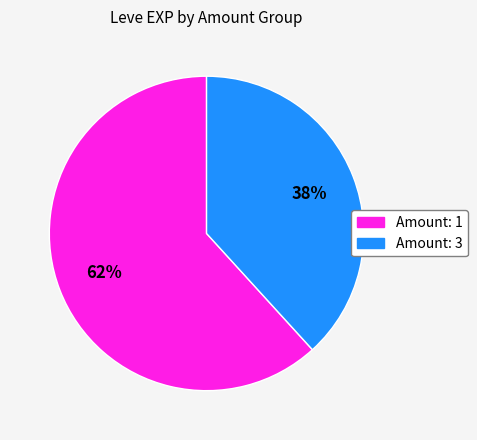

To the nearest percent, what is the average slice percentage?

50%